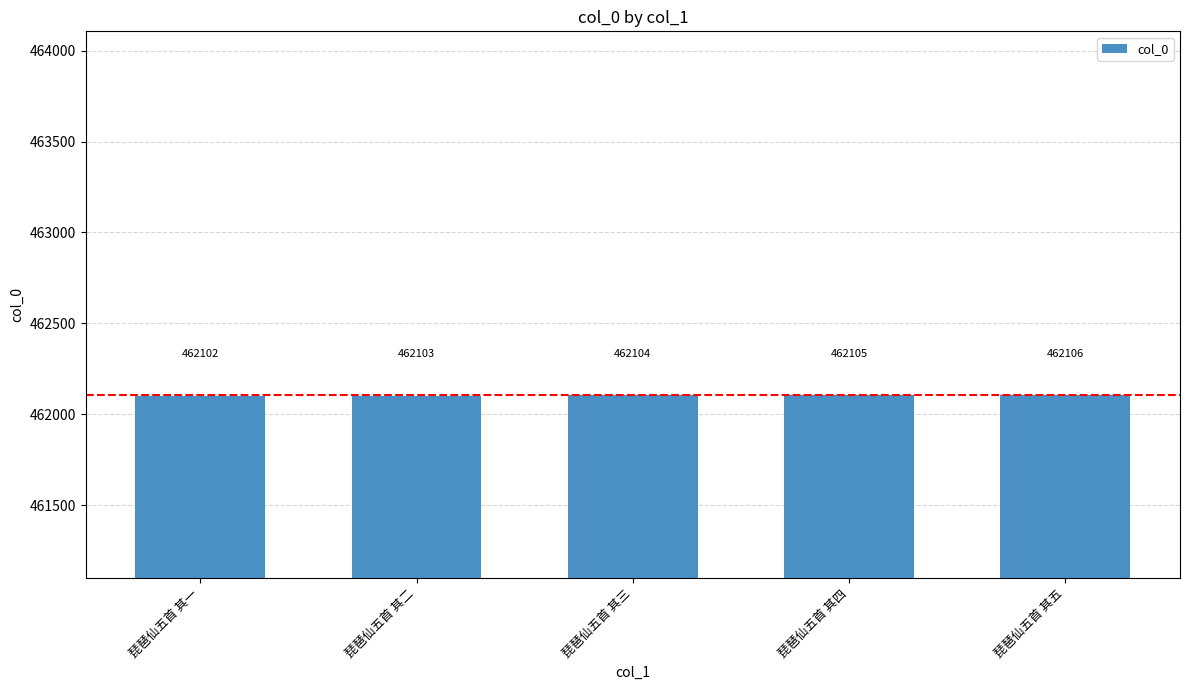

How many data points does each series have?

5